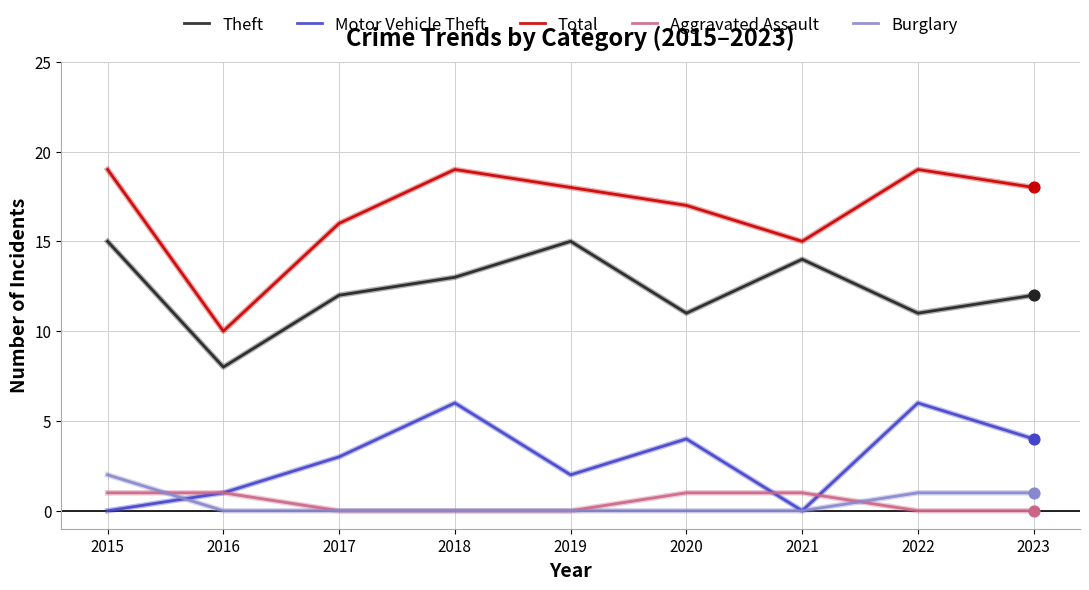

At how many categories does at least one series exceed 5?

9